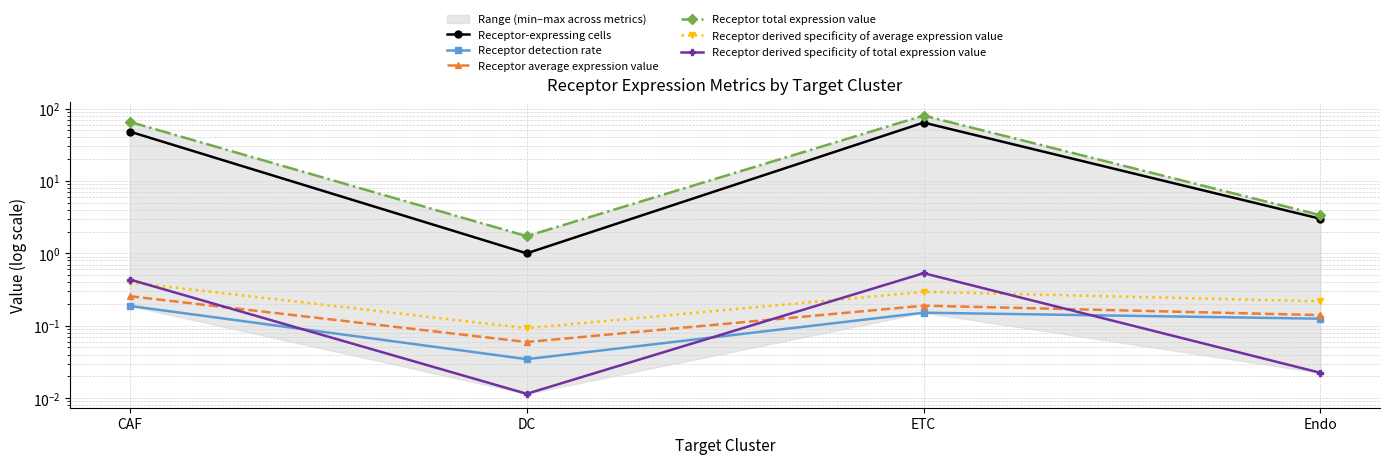

True or false: Receptor derived specificity of total expression value and Receptor total expression value cross at least once.

False